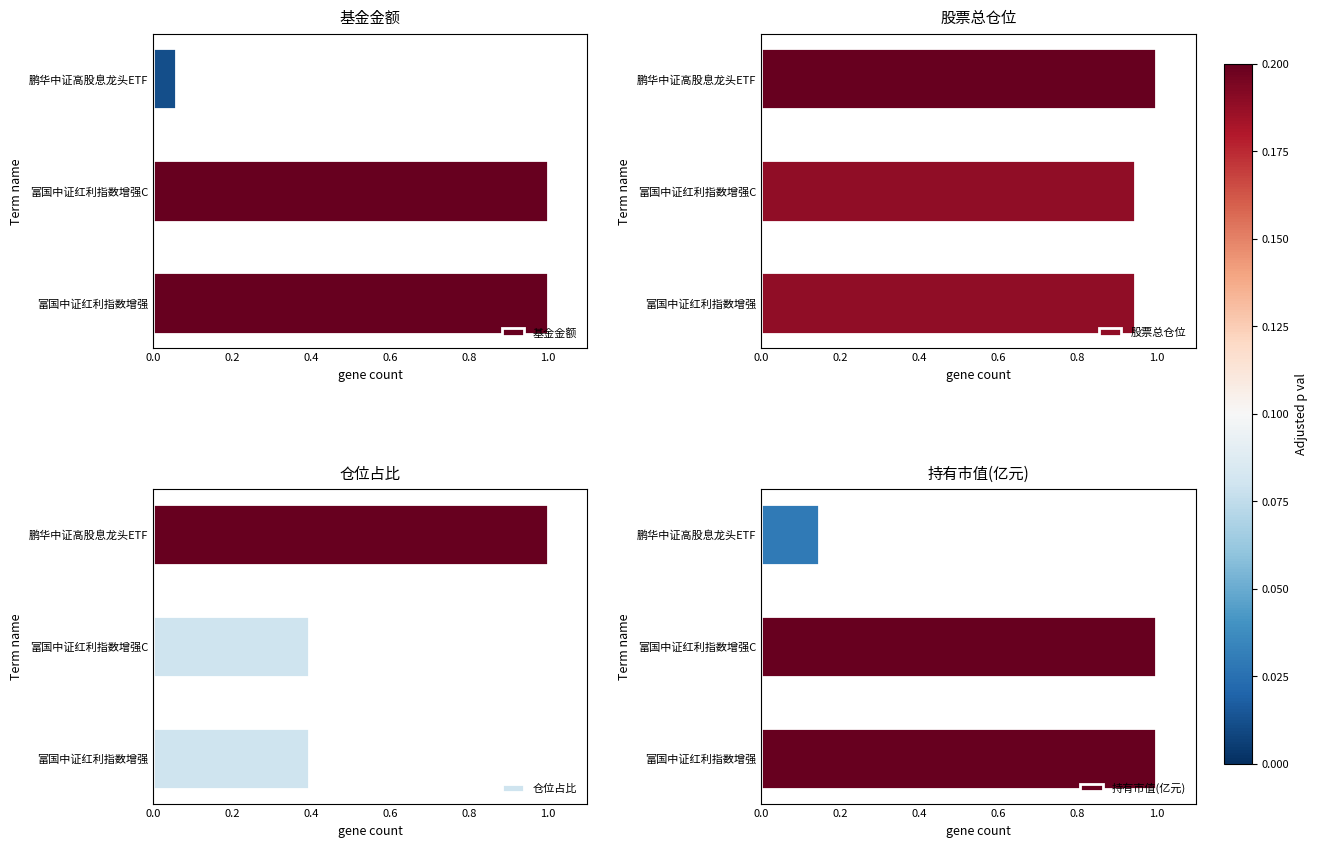

What is the difference between the maximum and minimum values in the 基金金额 series?

0.9